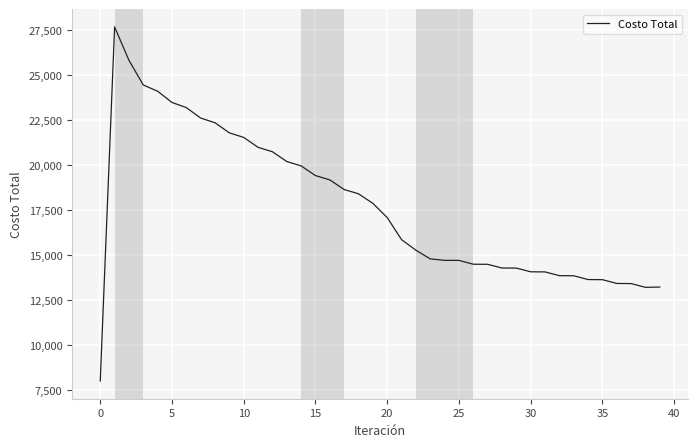

What is the average value?

17673076.4